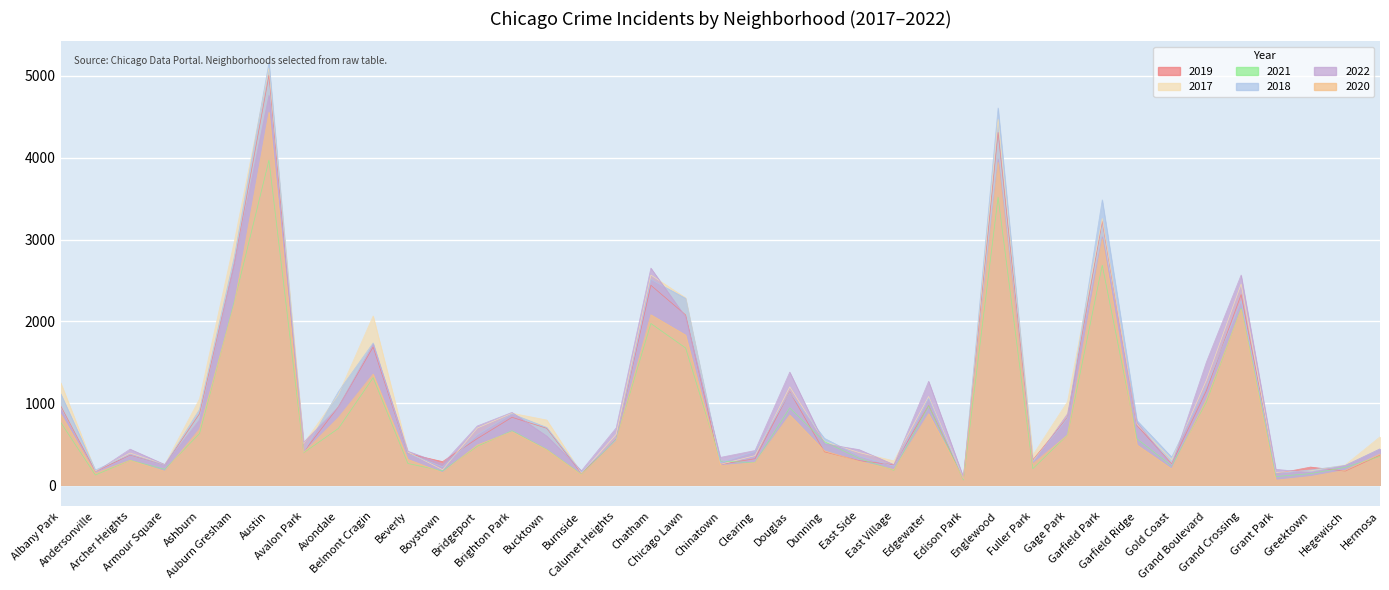

Which series has the largest range (max minus min)?

2018